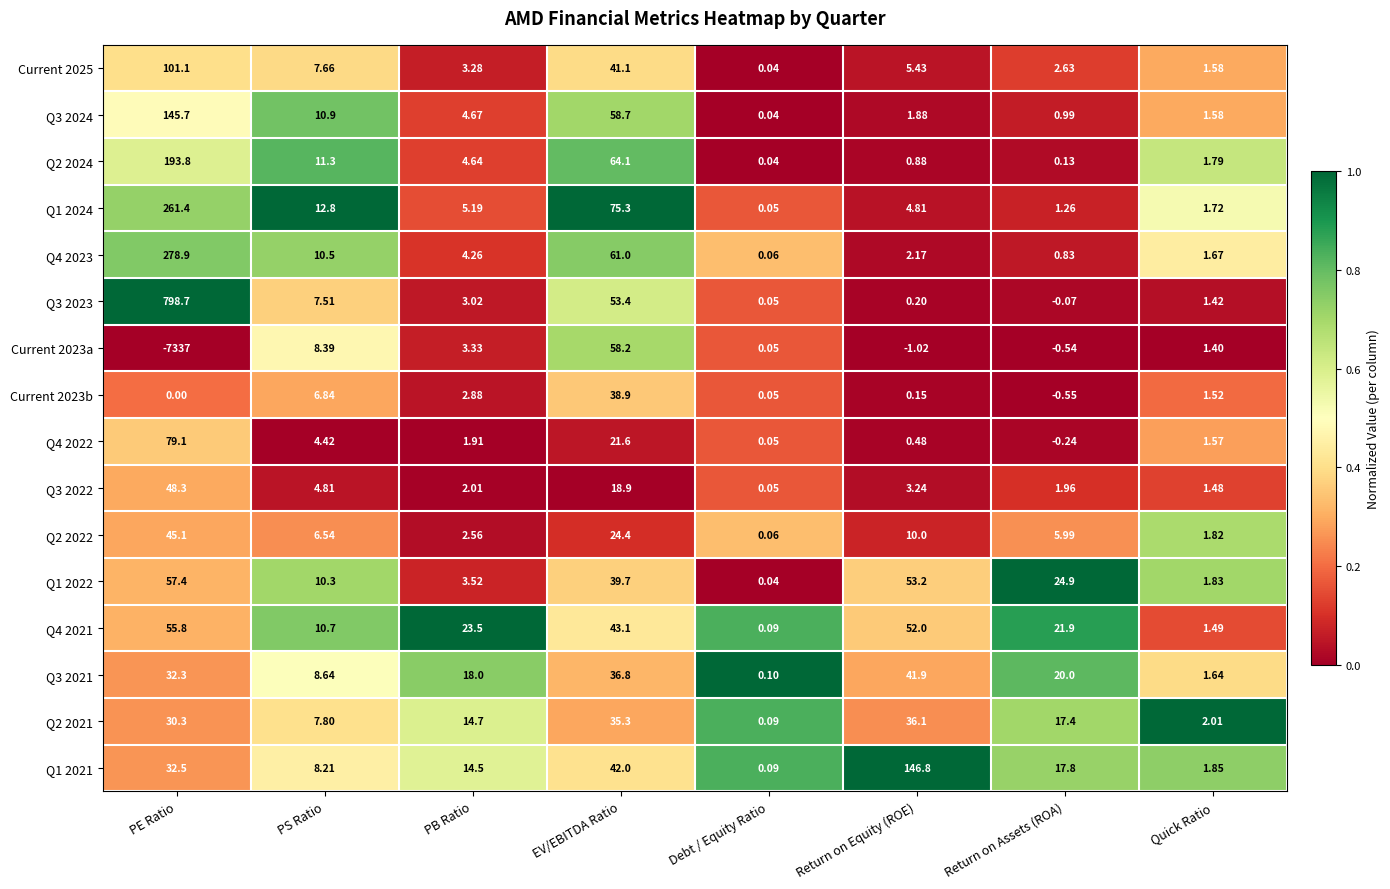

List the series in order of their peak value, highest first.

Q3 2023, Q4 2023, Q1 2024, Q2 2024, Q1 2021, Q3 2024, Current 2025, Q4 2022, Current 2023a, Q1 2022, Q4 2021, Q3 2022, Q2 2022, Q3 2021, Current 2023b, Q2 2021